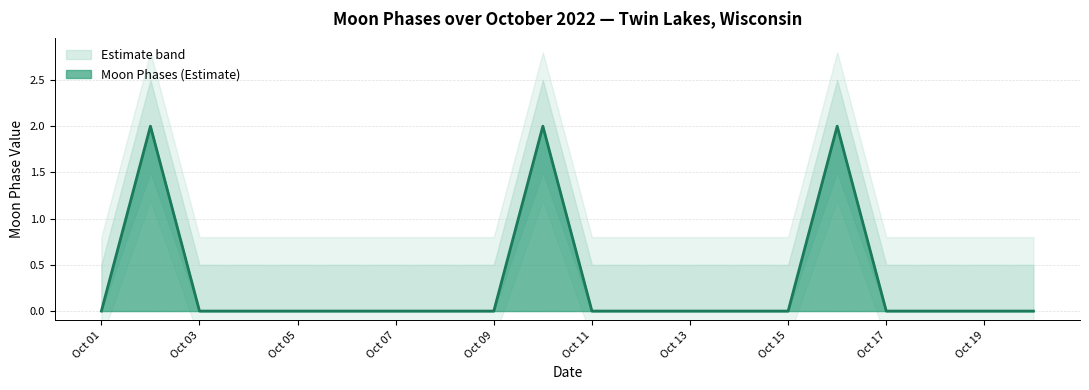

List the labels in order of Moon Phases upper value, smallest first.

2022-10-01, 2022-10-03, 2022-10-04, 2022-10-05, 2022-10-06, 2022-10-07, 2022-10-08, 2022-10-09, 2022-10-11, 2022-10-12, 2022-10-13, 2022-10-14, 2022-10-15, 2022-10-17, 2022-10-18, 2022-10-19, 2022-10-20, 2022-10-02, 2022-10-10, 2022-10-16